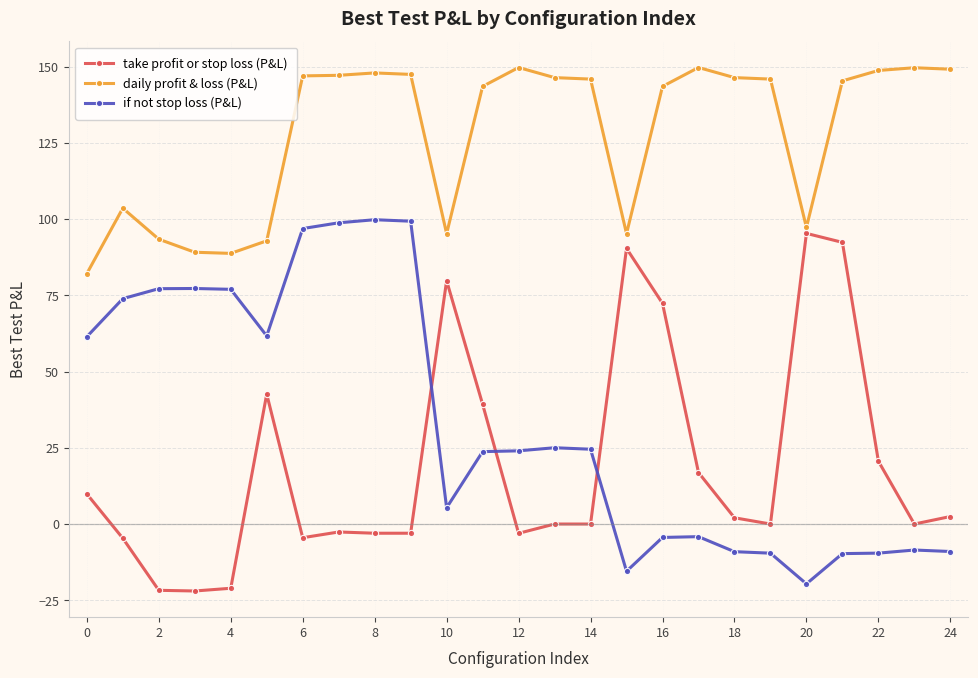

What is the average value of the take profit or stop loss (P&L) series?

19.1